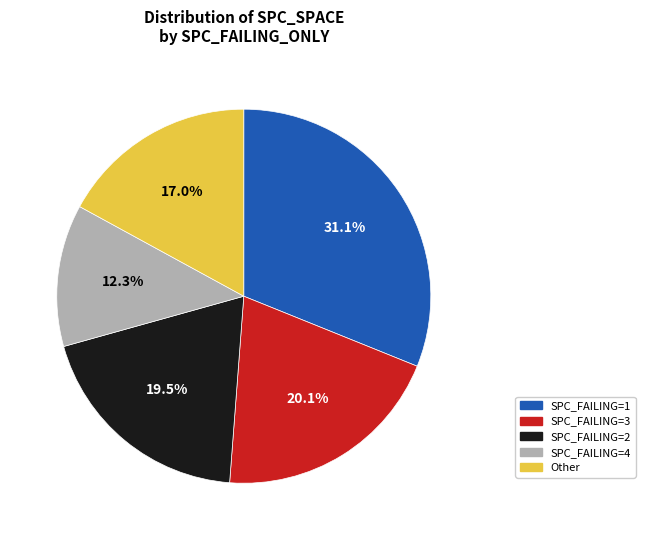

Is there a majority slice in this chart?

No